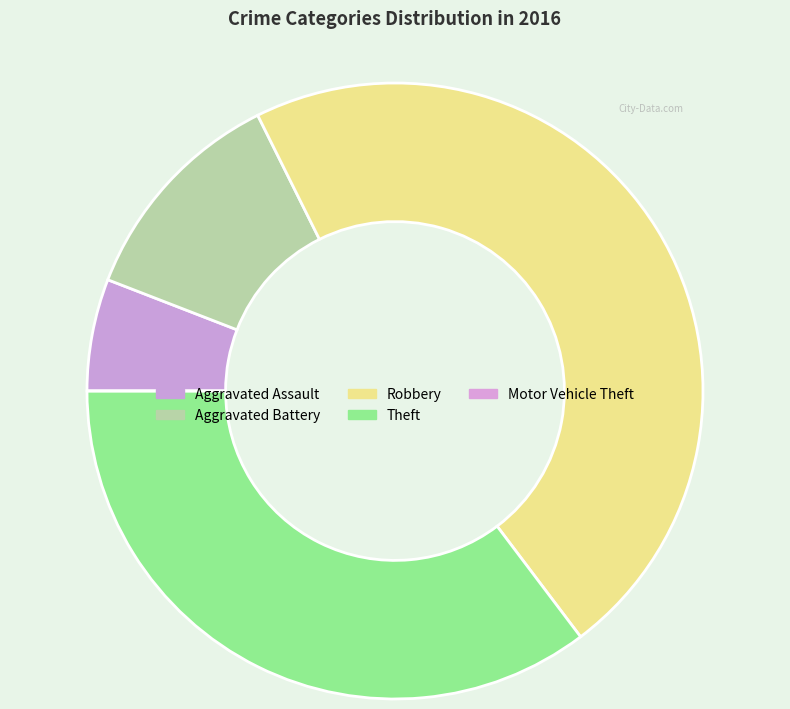

How many slices are in this pie chart?

5